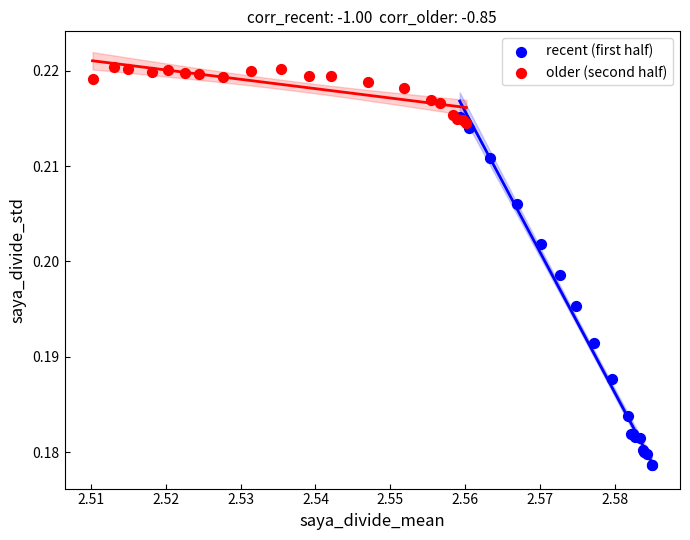

Which series has the largest Y range (max minus min)?

recent (first half)